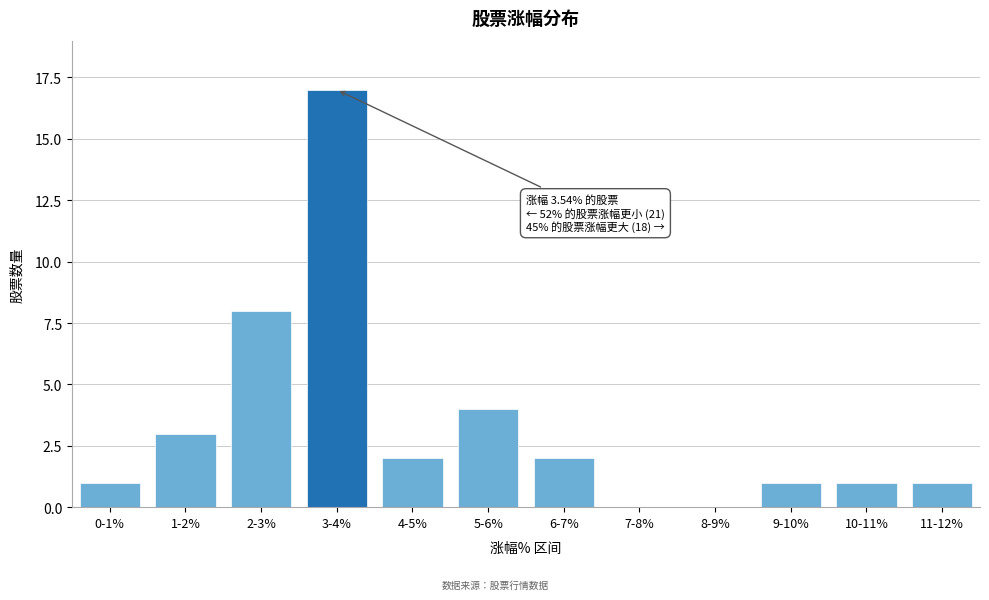

Reading left to right, extract all data points from this chart.

0-1%=1	1-2%=3	2-3%=8	3-4%=17	4-5%=2	5-6%=4	6-7%=2	7-8%=0	8-9%=0	9-10%=1	10-11%=1	11-12%=1